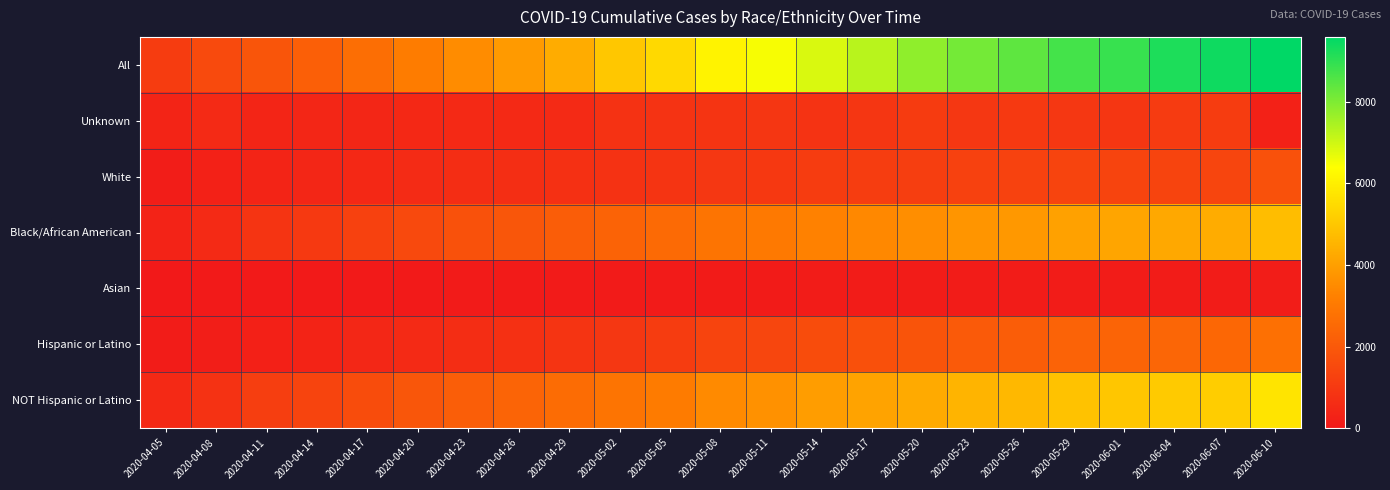

Between 2020-04-05 and 2020-06-04, which is larger?

2020-06-04